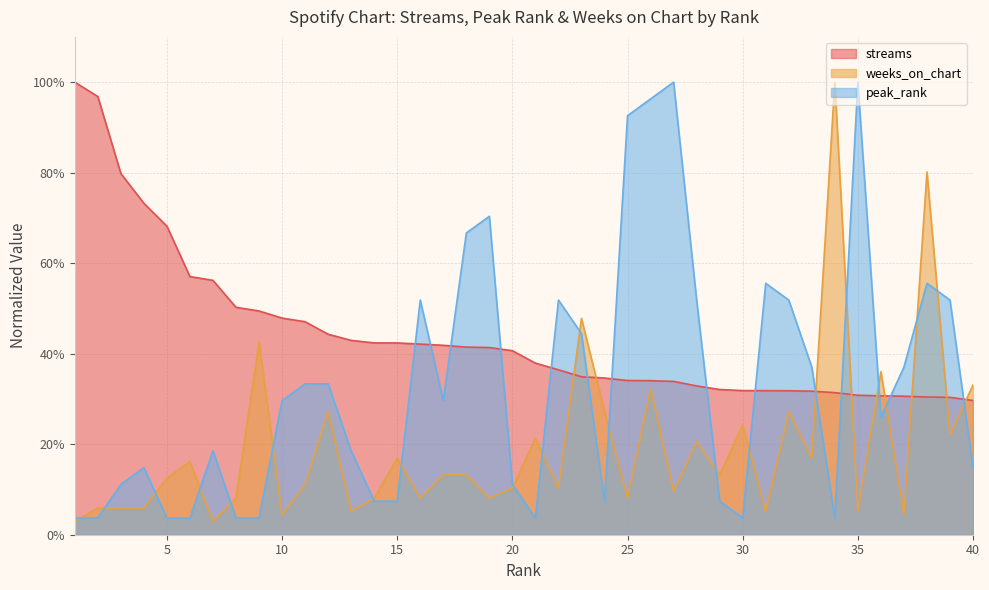

What is the sum of all streams values?

17.6